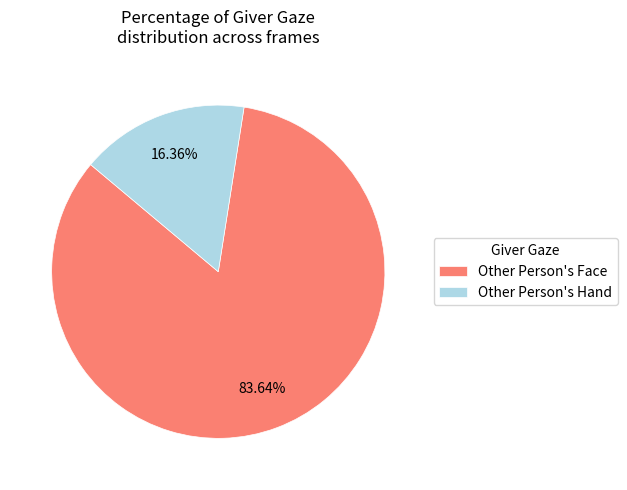

Is Other Person's Face the majority of the pie?

Yes